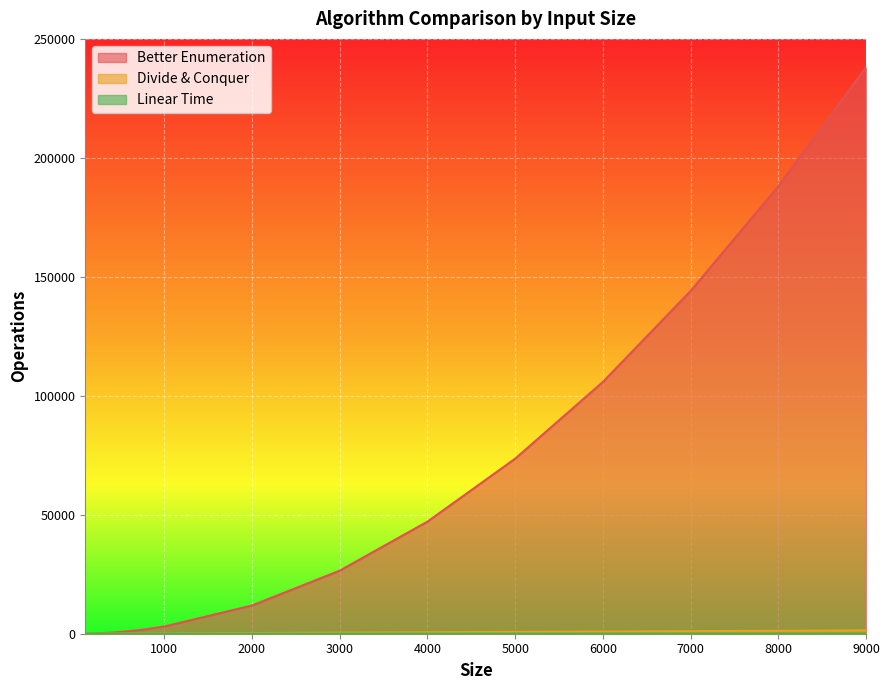

What is the average value of the Linear Time series?

22